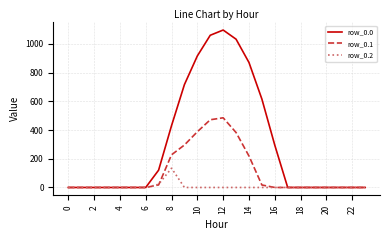

List the series in order of their overall mean, highest first.

row_0.0, row_0.1, row_0.2